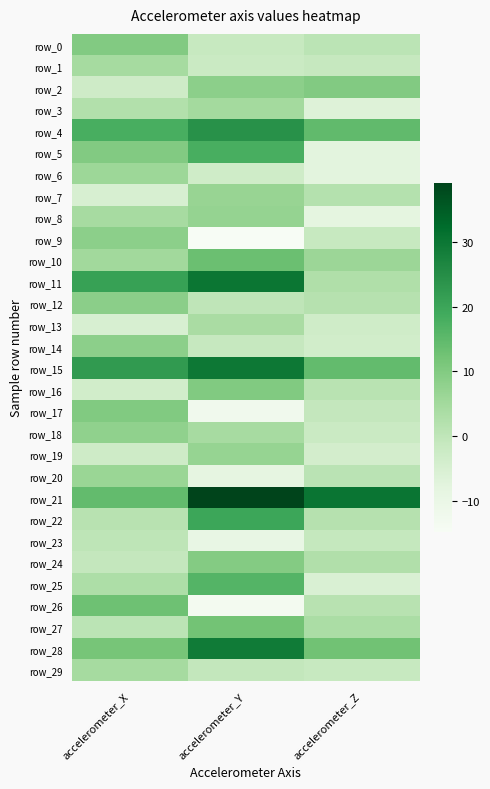

List the series in order of their peak value, highest first.

row_21, row_11, row_15, row_28, row_4, row_22, row_5, row_25, row_10, row_26, row_27, row_16, row_17, row_2, row_0, row_24, row_12, row_9, row_14, row_18, row_8, row_19, row_7, row_20, row_6, row_3, row_1, row_29, row_13, row_23